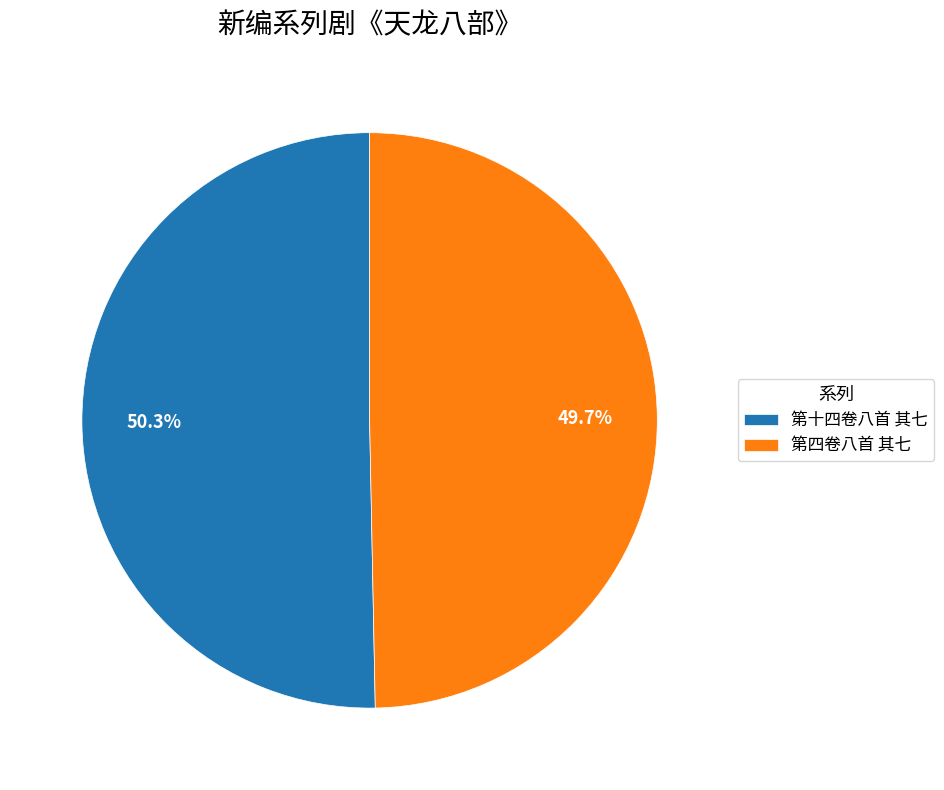

What is the ratio of the value at 第四卷八首 其七 to the value at 第十四卷八首 其七?

1.0